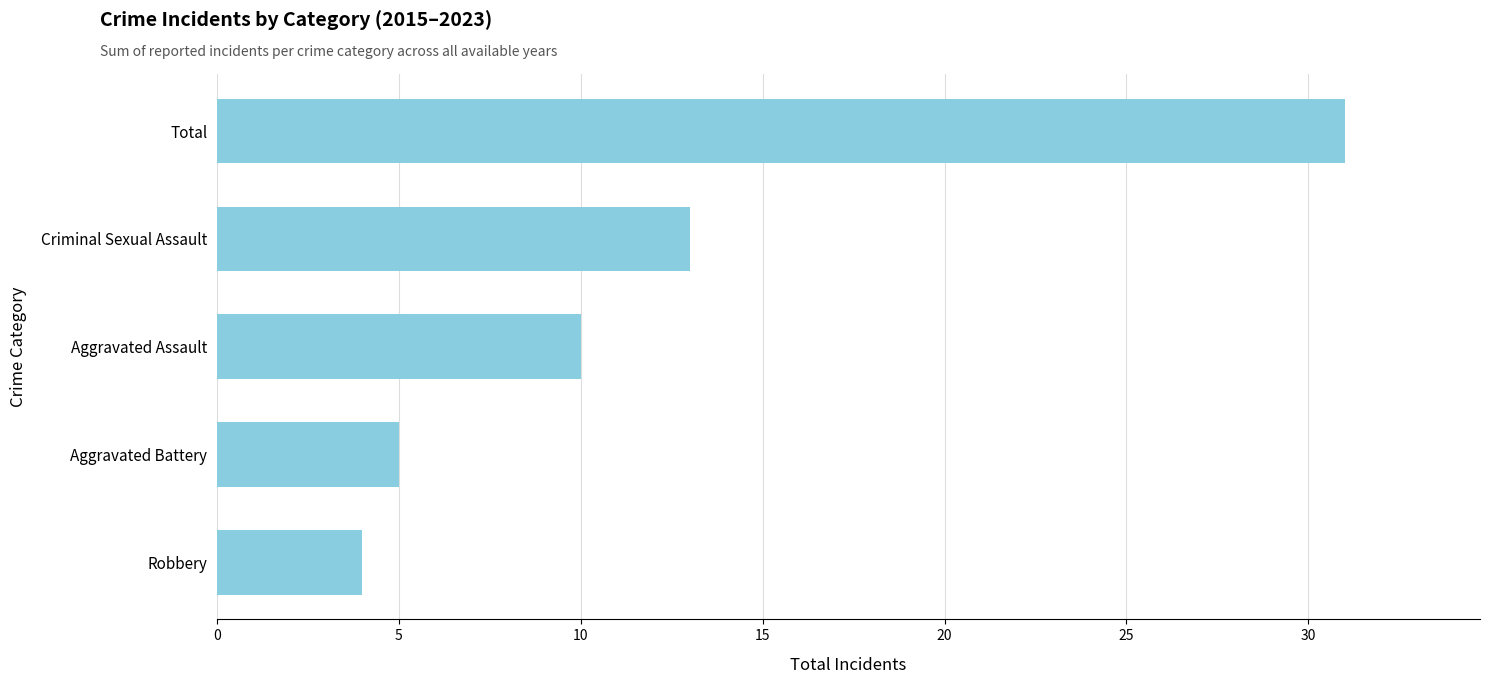

Reading top to bottom, what are all the values shown in this chart?

31	13	10	5	4